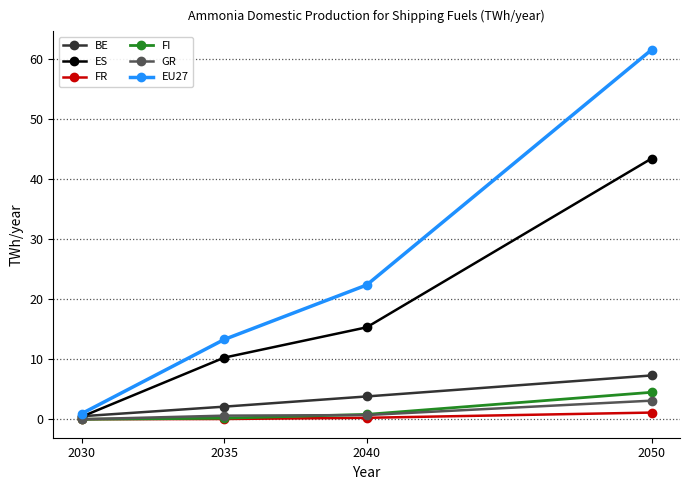

The ES series shows 0.4 at 2030. True or false?

True